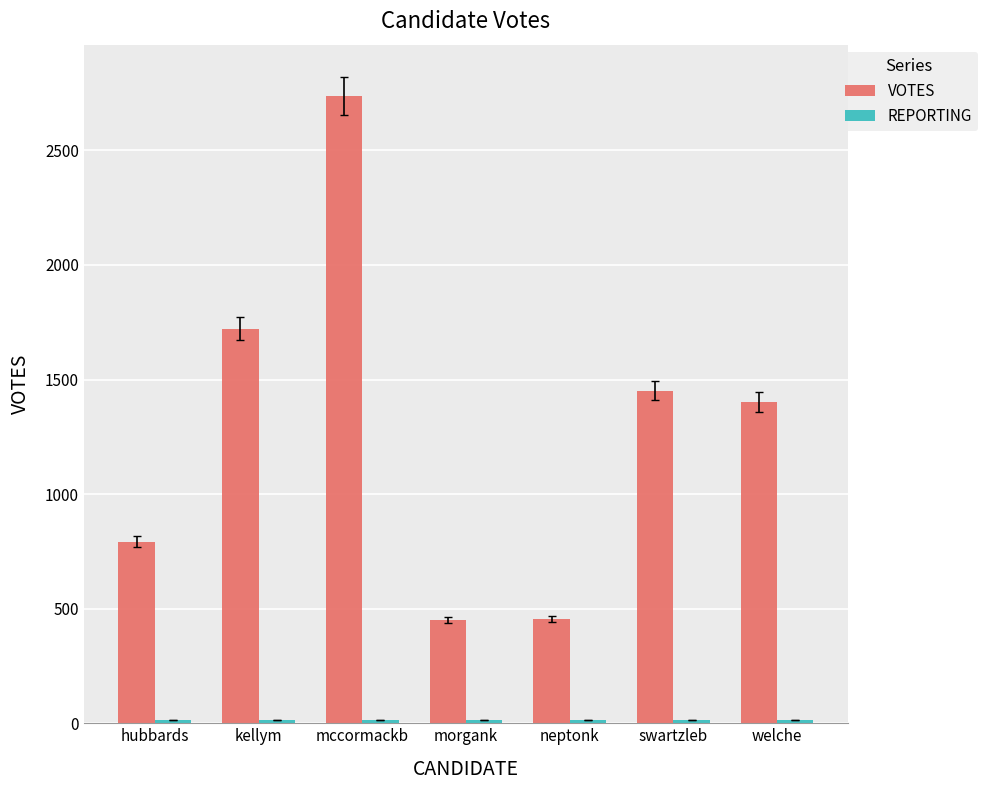

How many groups of bars are there?

7